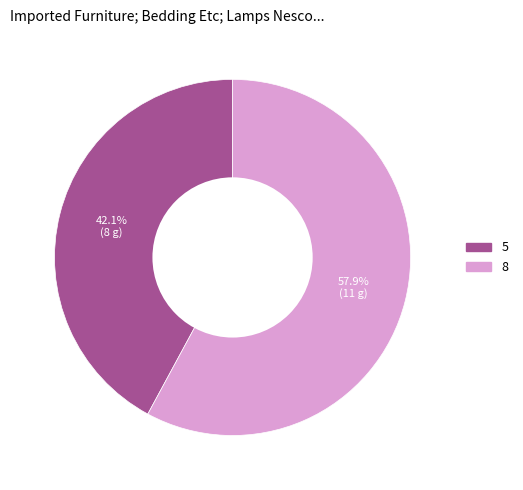

To the nearest percent, what is the combined percentage of 8 and 5?

100%